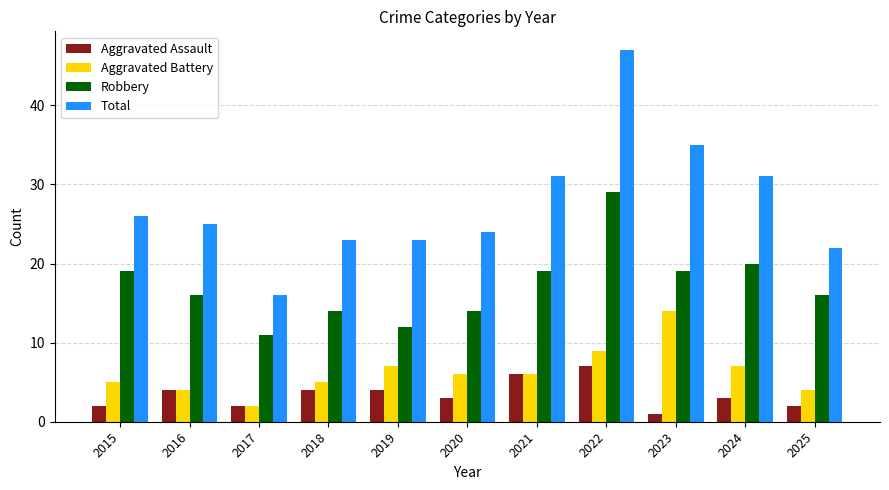

What is the spread (max minus min) of values at 2015?

24